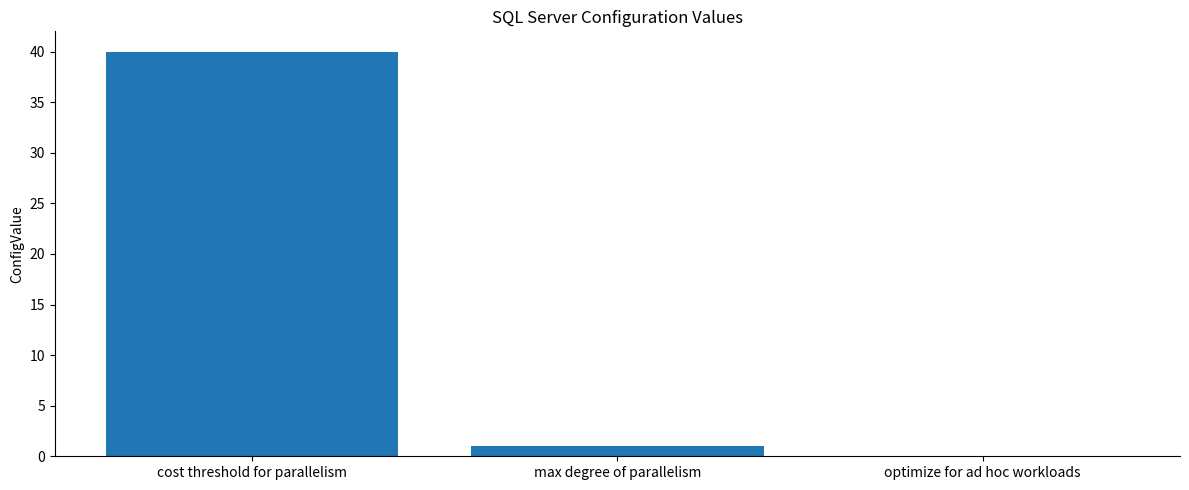

What is the difference between the values at cost threshold for parallelism and max degree of parallelism?

39